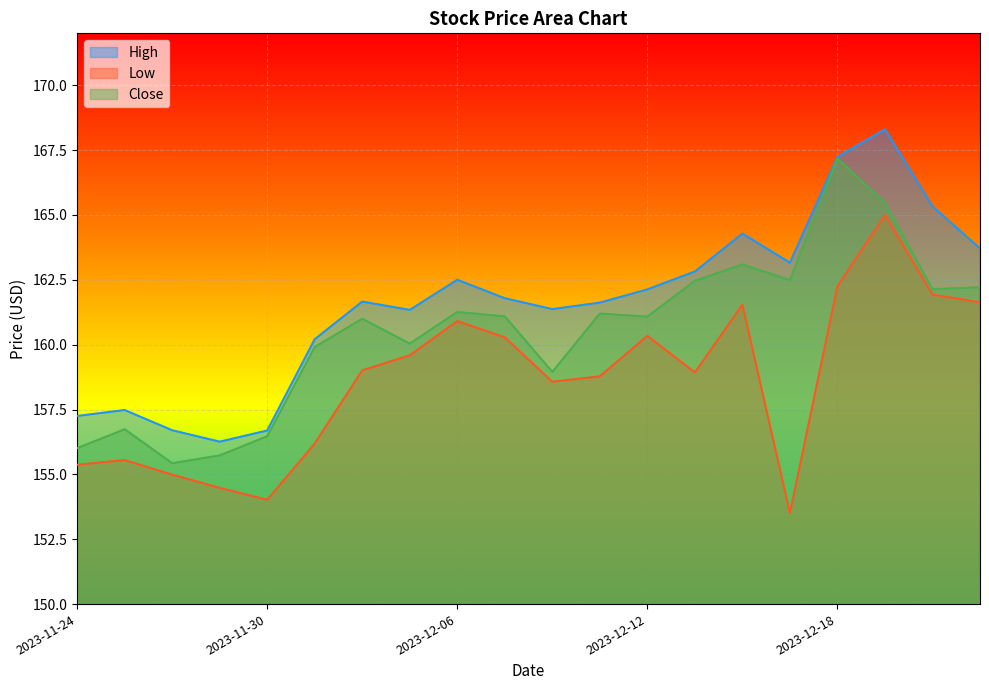

True or false: Low and Close intersect in this chart.

False